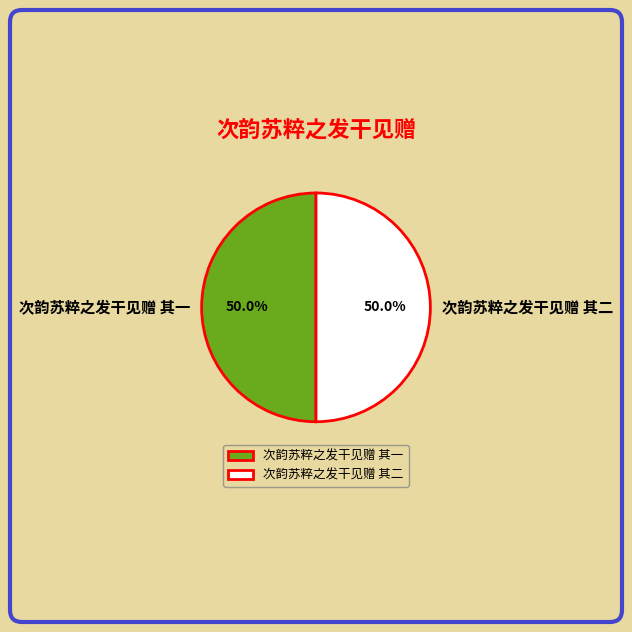

What percentage is the 次韵苏粹之发干见赠 其一 slice, to the nearest percent?

50%